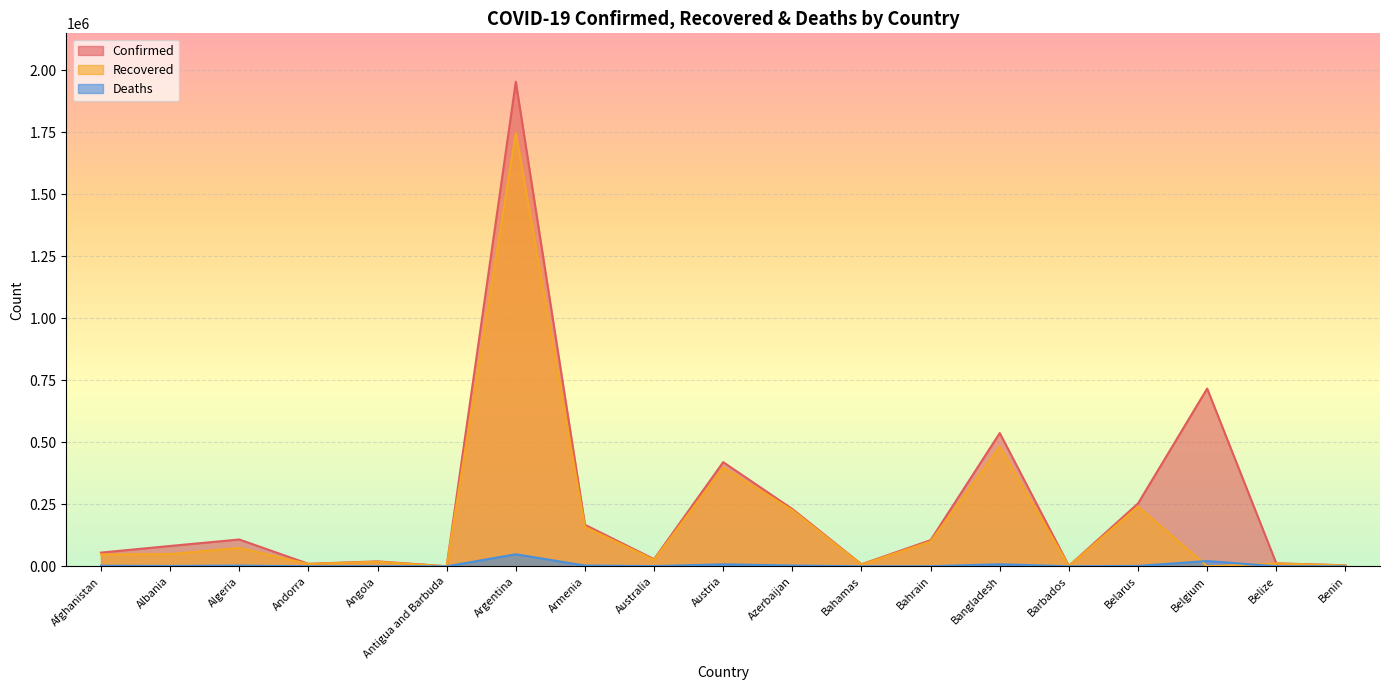

At how many categories does at least one series exceed 548861?

2